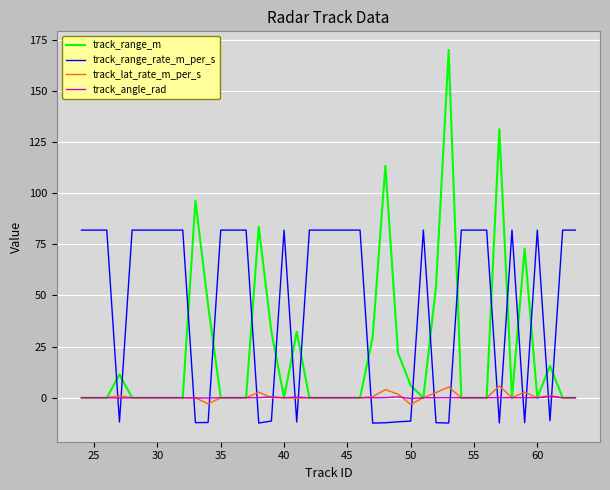

What is the maximum value shown in the chart?

169.9